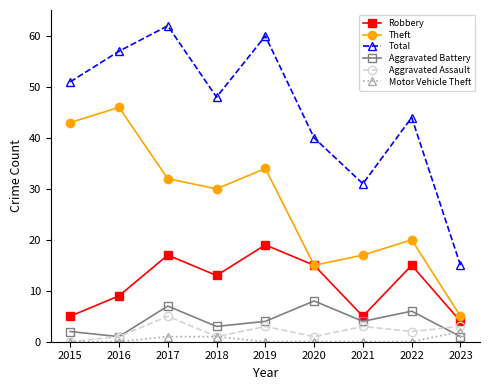

At which label does Robbery reach its minimum?

2023